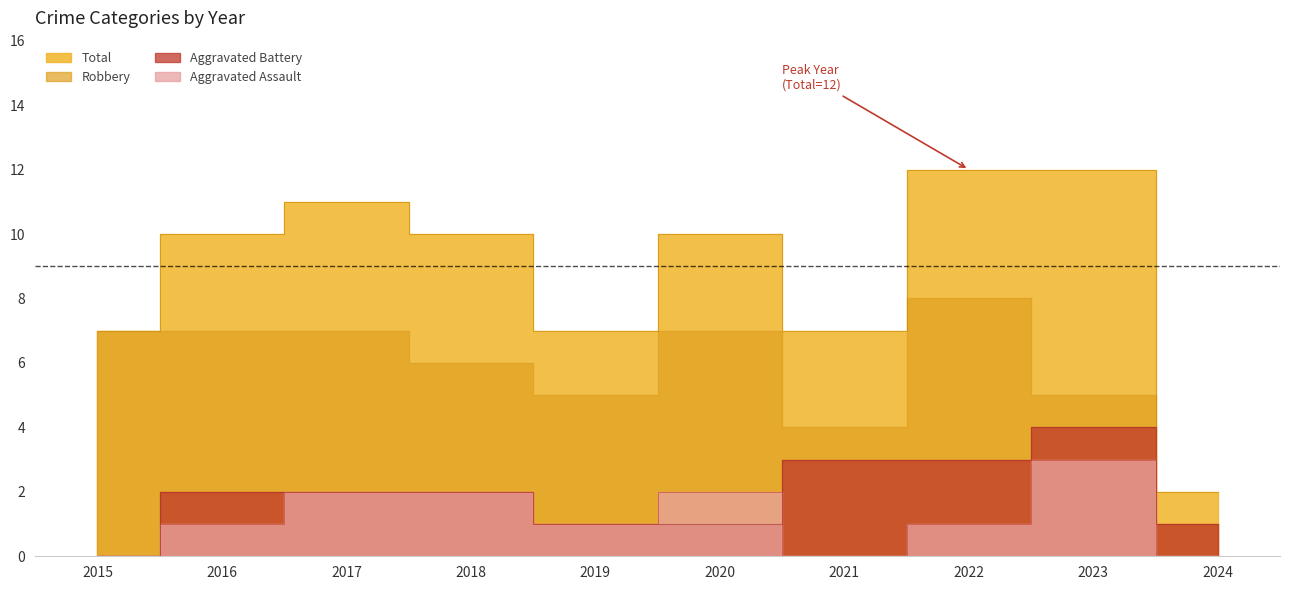

The value of Aggravated Assault at 2018 is 1. True or false?

False